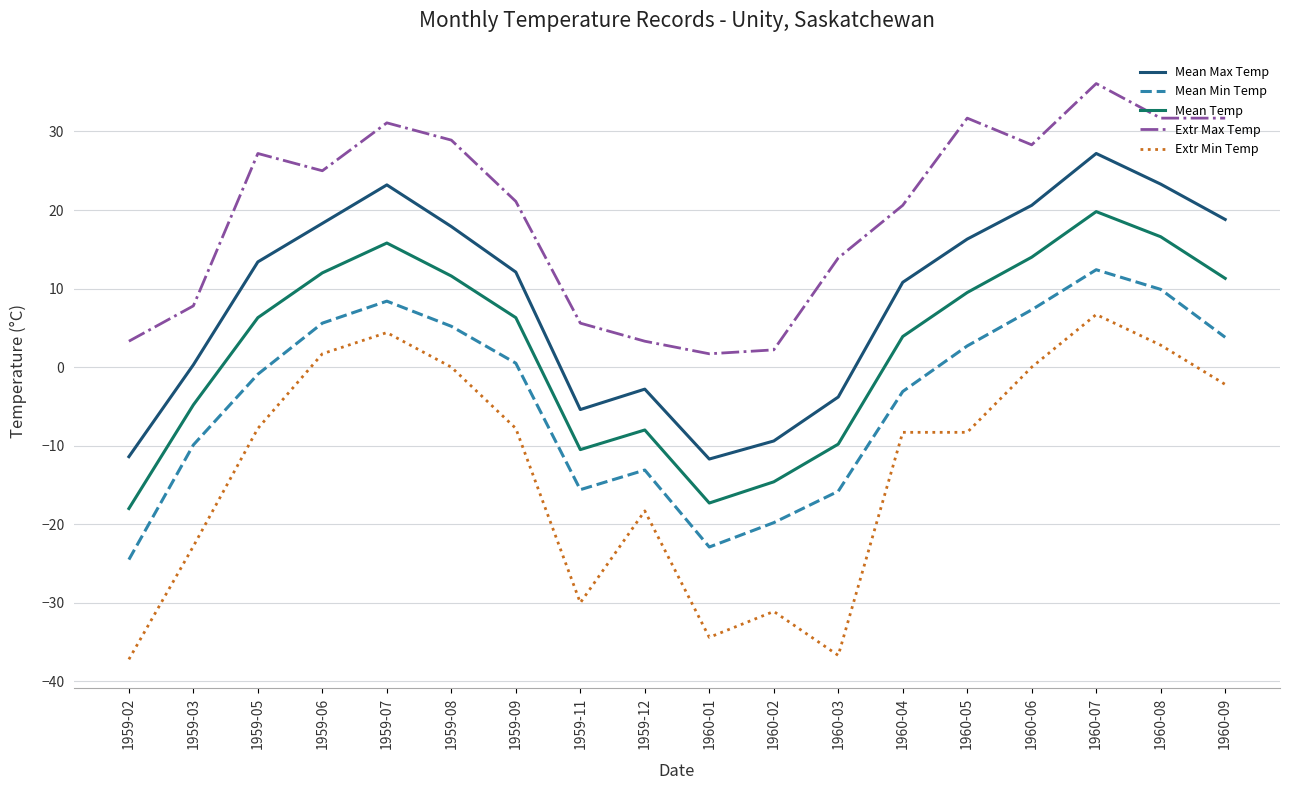

Between 1959-12 and 1960-02, which series saw the biggest shift?

Extr Min Temp